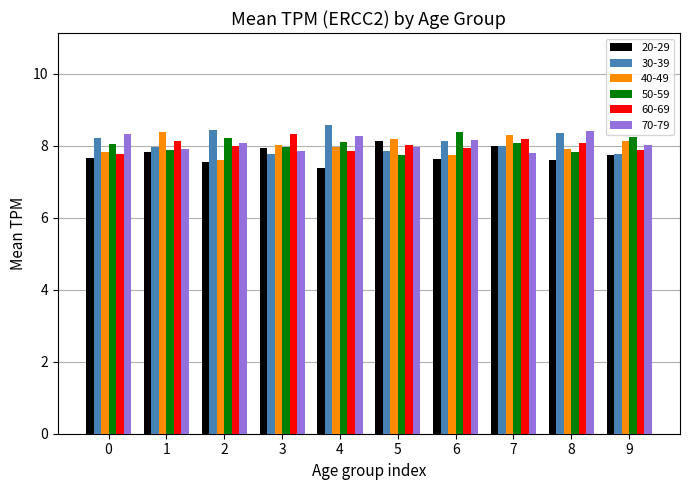

What is the minimum value for 30-39?

7.8